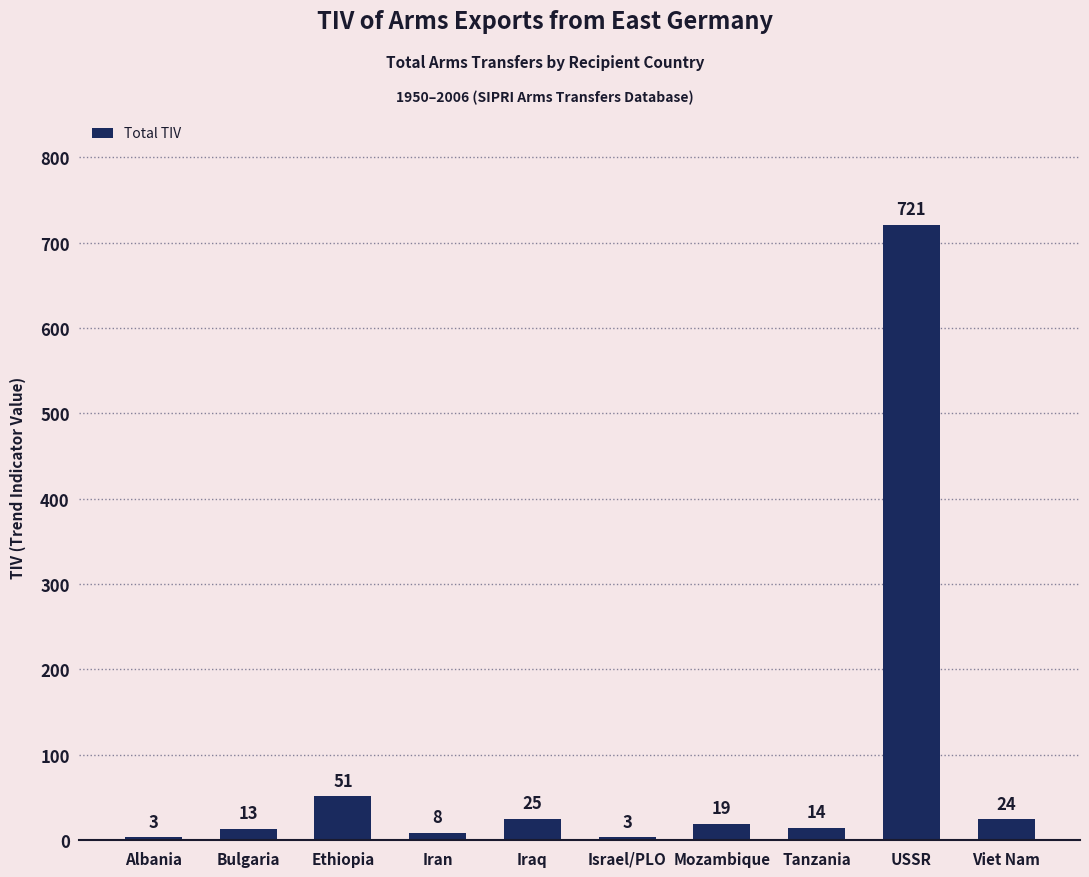

What is the greatest value displayed?

721